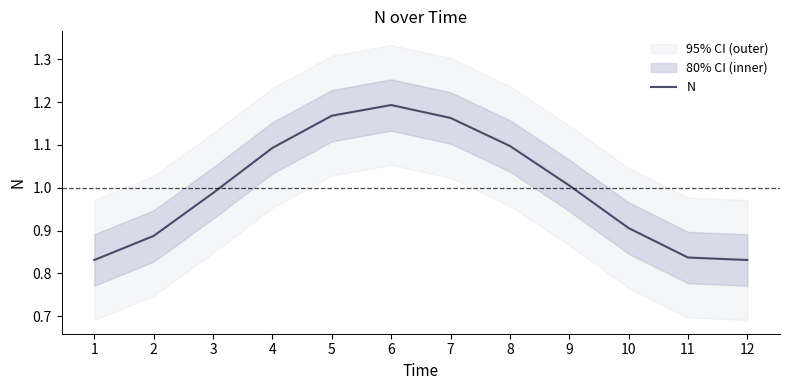

How many lines are shown in the chart?

1